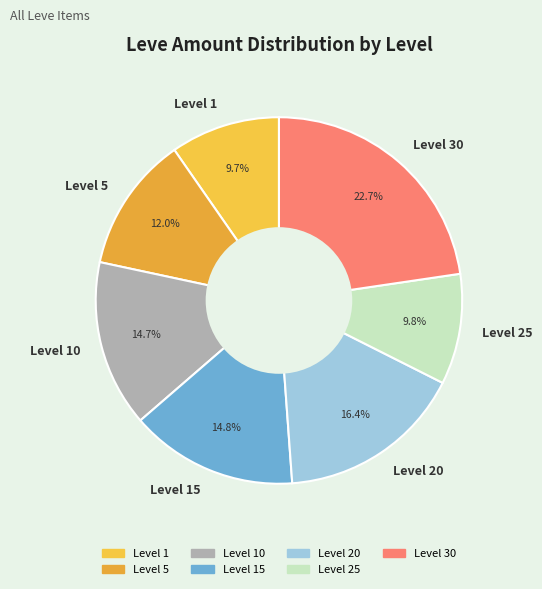

The Level 20 slice represents 8% of the pie. True or false?

False